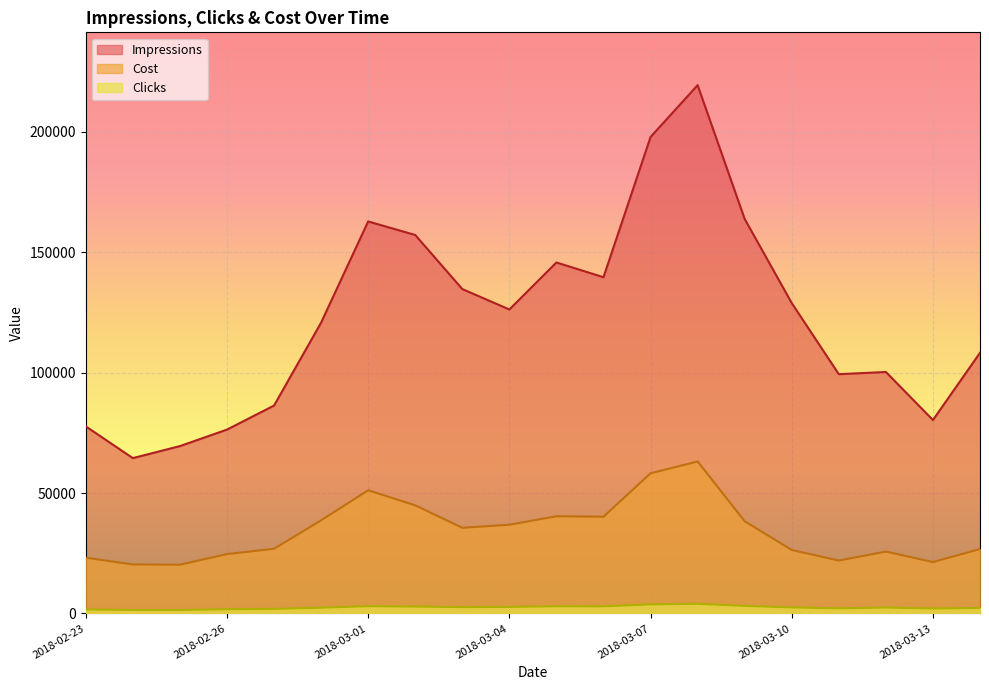

Is it true that Clicks equals 1128 at 2018-03-06?

False